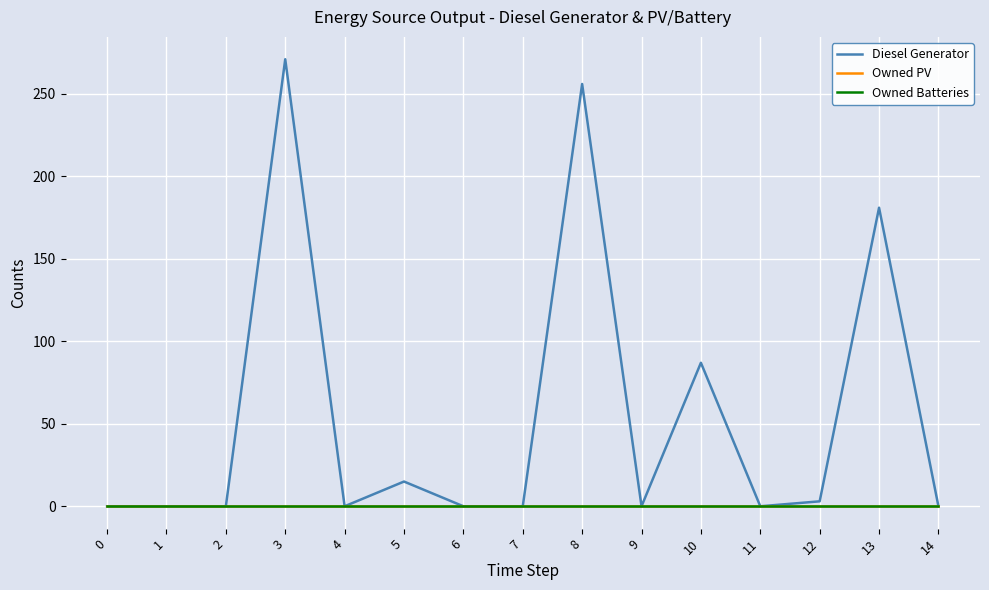

At how many categories does at least one series exceed 259?

1